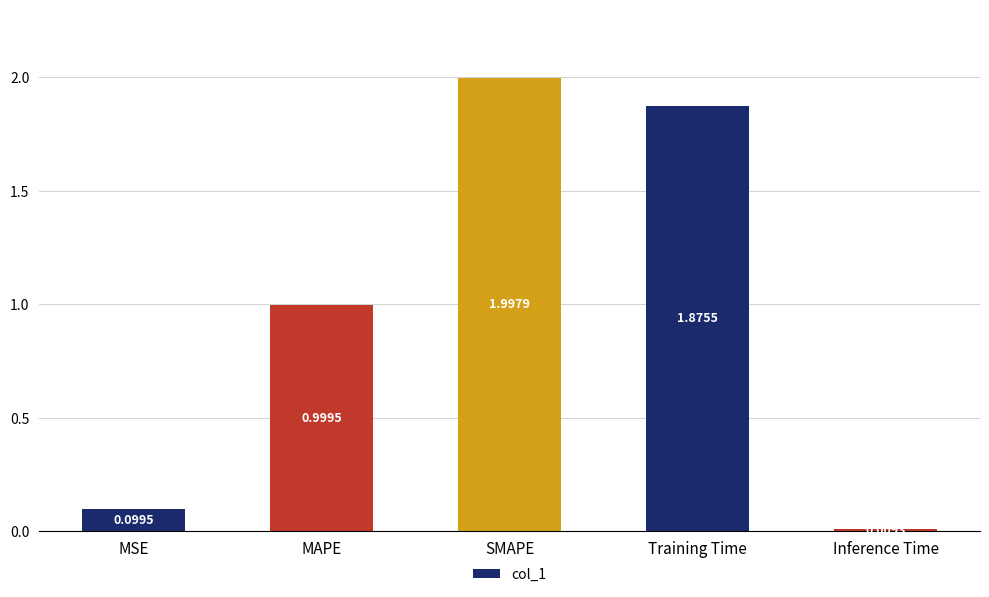

What position from the left is SMAPE?

3